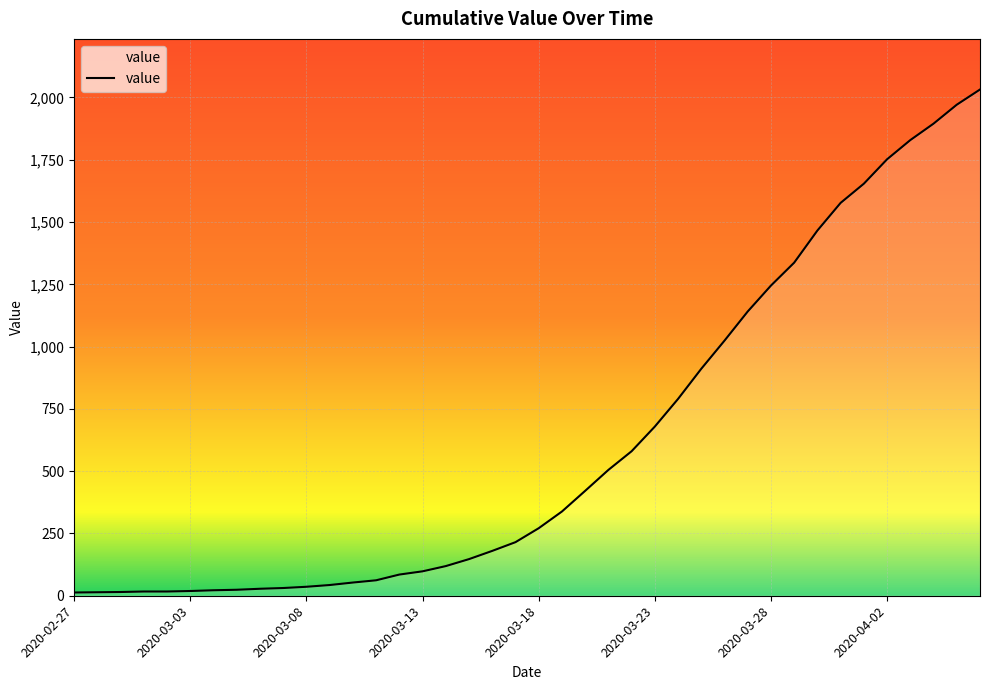

Approximately how many times larger is the value at 2020-03-21 compared to 2020-03-27?

0.4